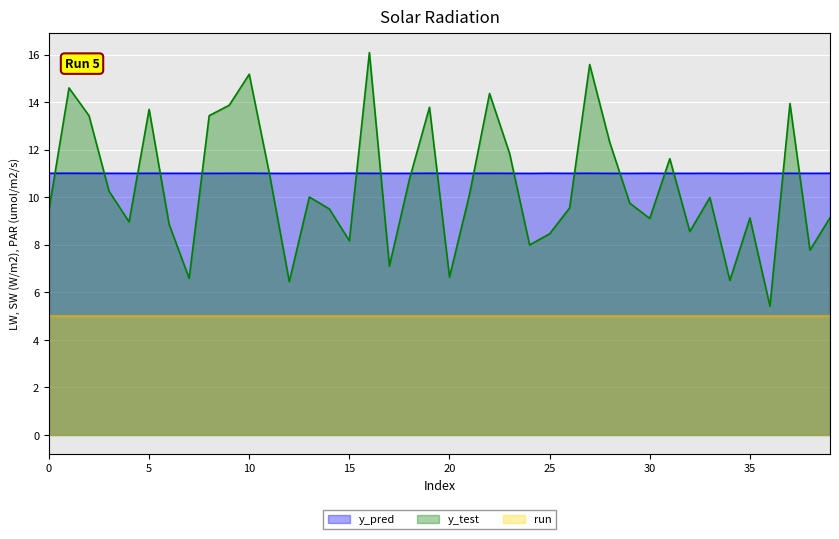

What is the highest value of the run series?

5.0